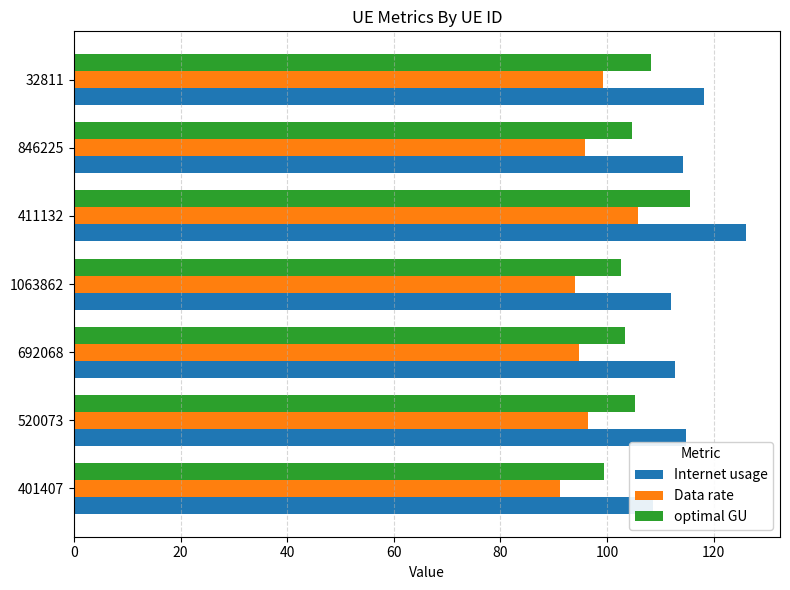

Reading right to left, what are all the values shown in this chart?

Internet usage: 118.2	114.2	126.1	111.9	112.8	114.9	108.6
Data rate: 99.2	95.9	105.8	93.9	94.7	96.4	91.1
optimal GU: 108.3	104.7	115.5	102.5	103.3	105.2	99.5